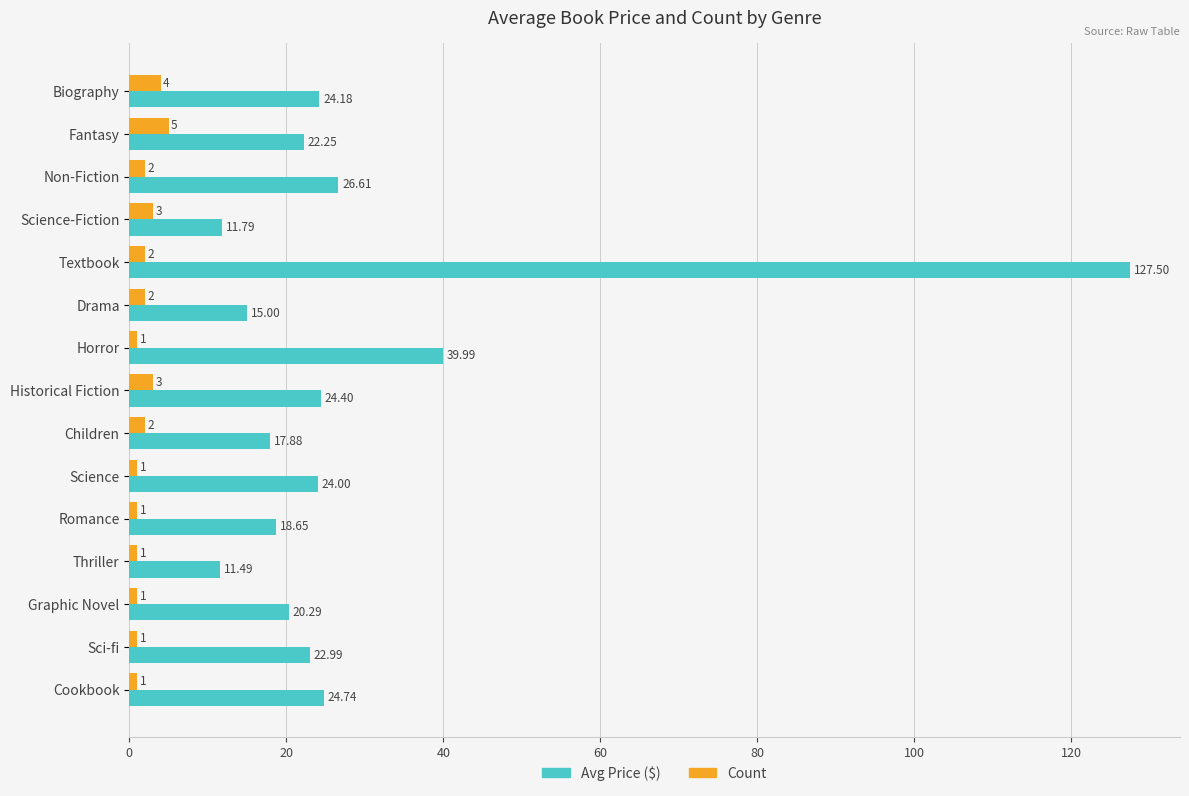

List the series in order of their overall mean, highest first.

Avg Price ($), Count